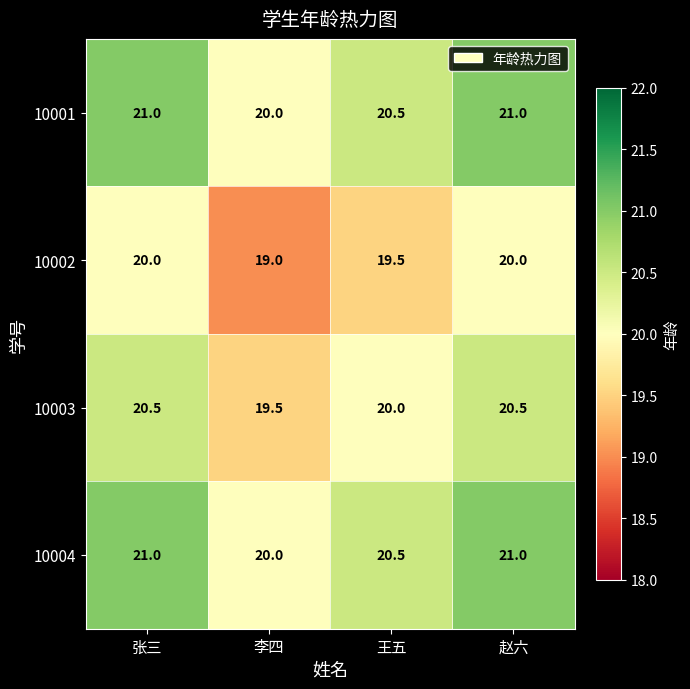

What is the difference between the highest and lowest values at 王五?

1.0